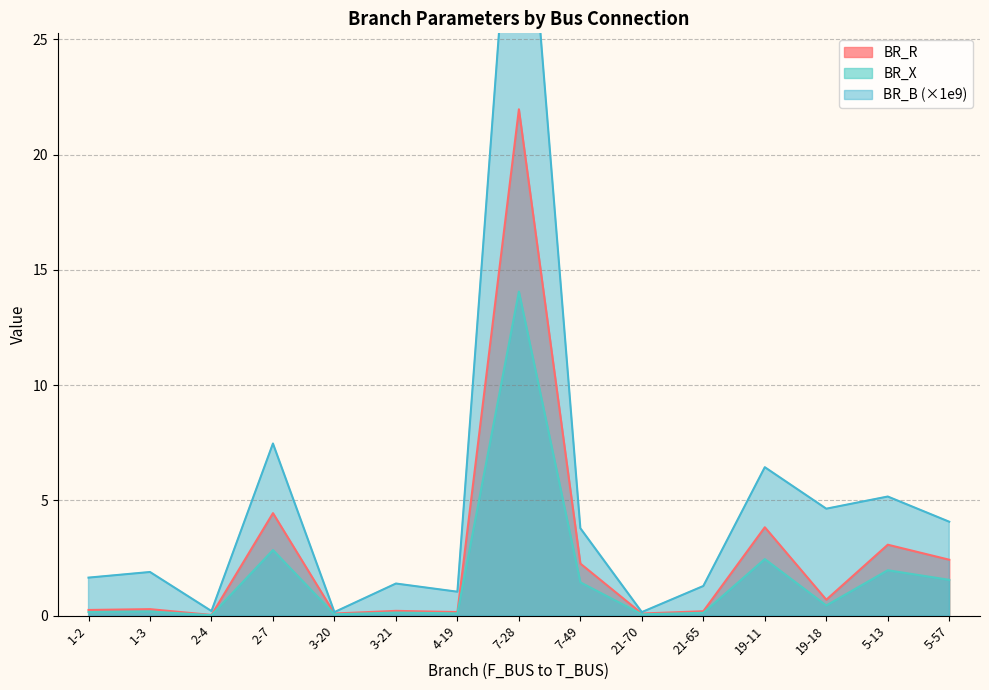

Where is BR_X nearest to the value 7?

2-7